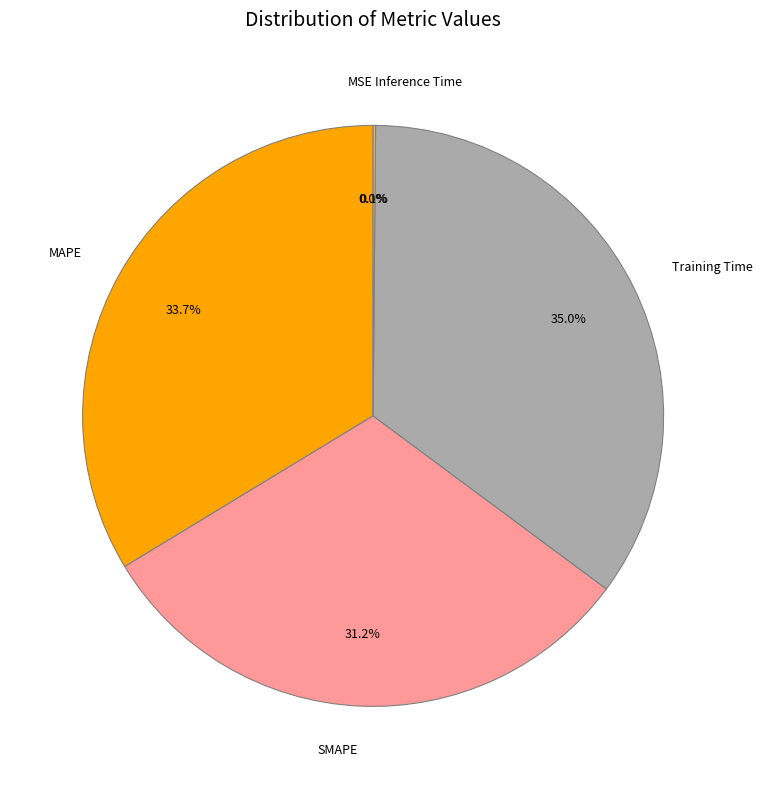

Is the sum of SMAPE and MAPE greater than half?

Yes